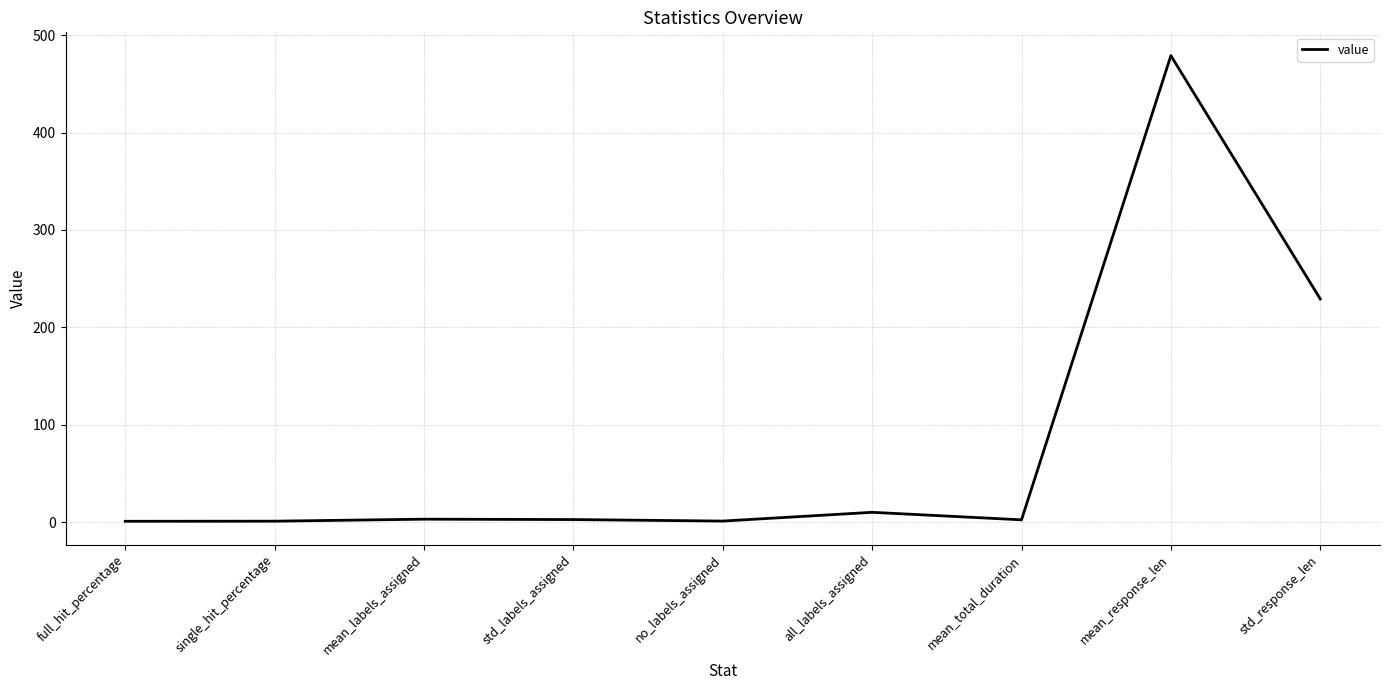

At which category does the chart reach its peak across all series?

mean_response_len